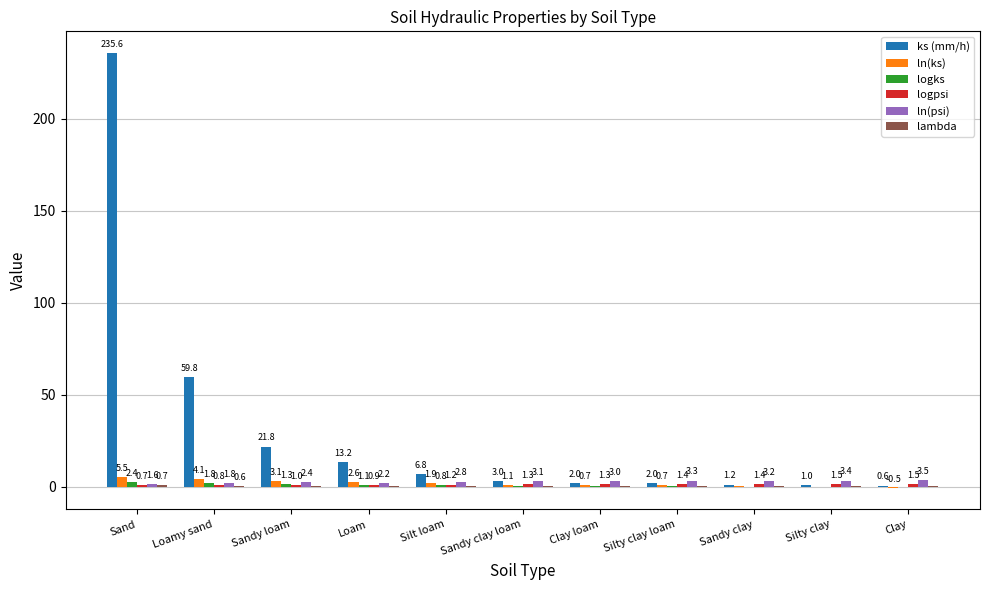

Does the chart contain stacked bars?

No